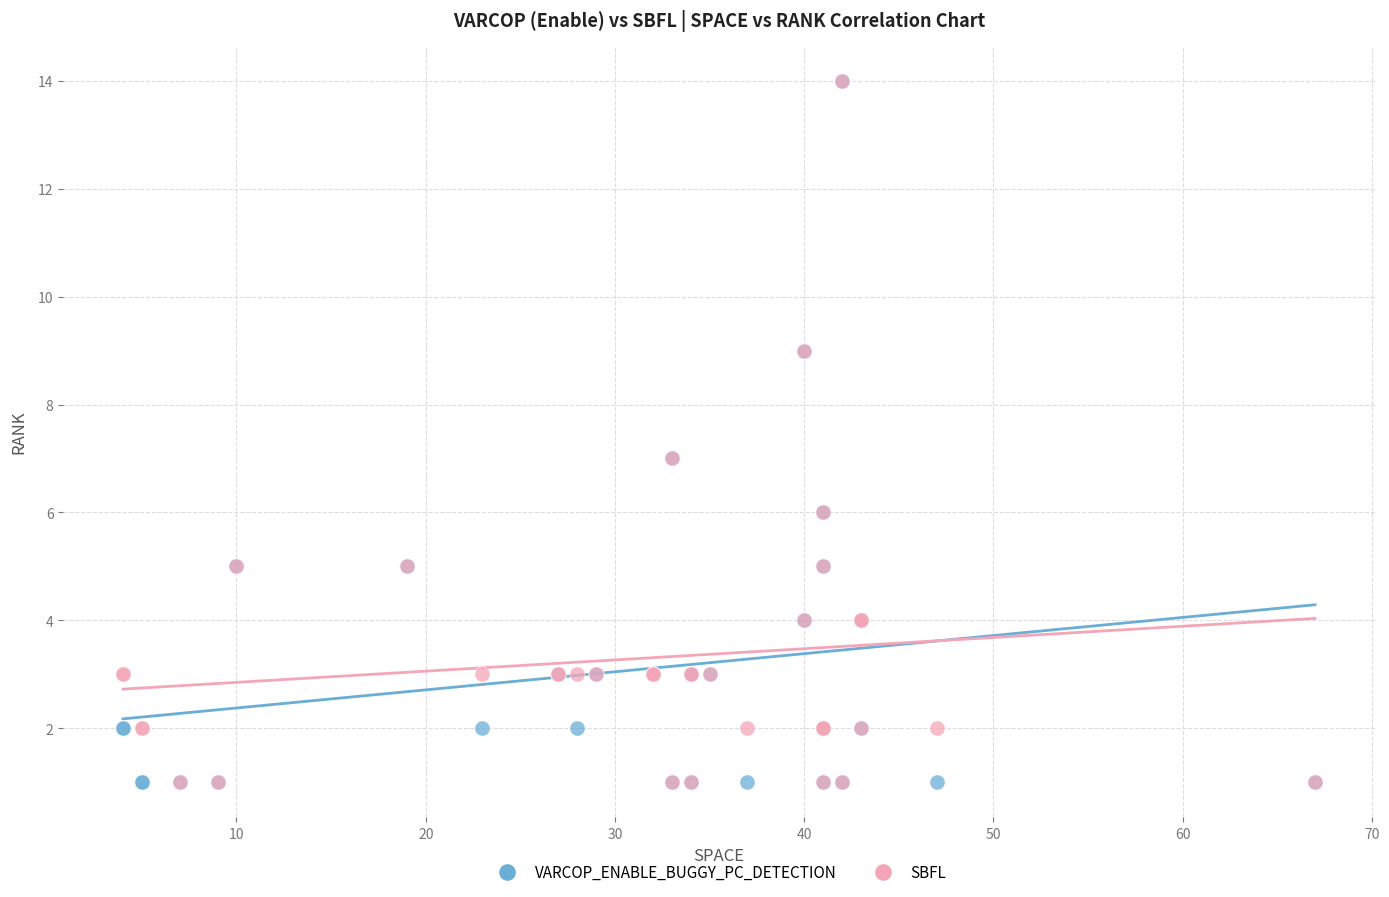

What are all the series names shown in the legend?

VARCOP_ENABLE_BUGGY_PC_DETECTION, SBFL